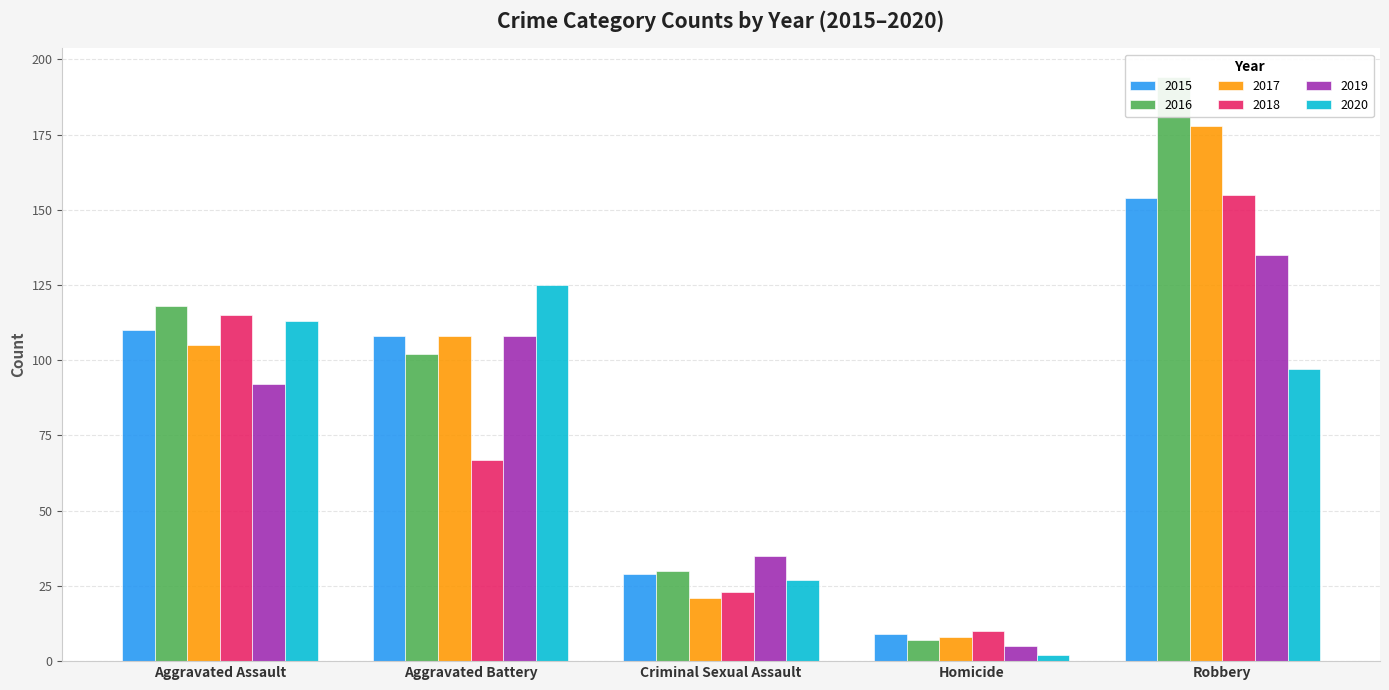

Which category has the highest value in the 2020 series?

Aggravated Battery